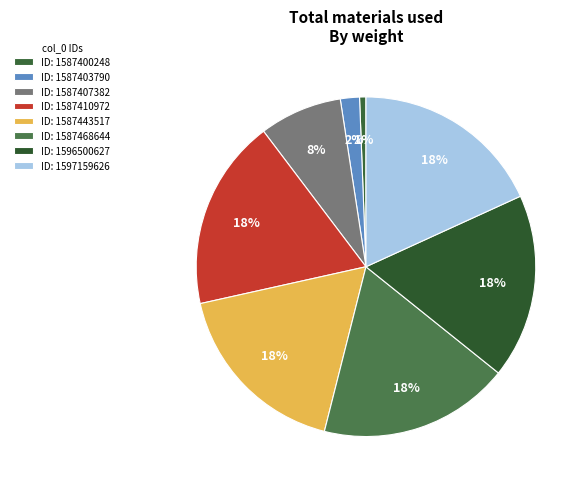

Which slice is the smallest?

ID: 1587400248